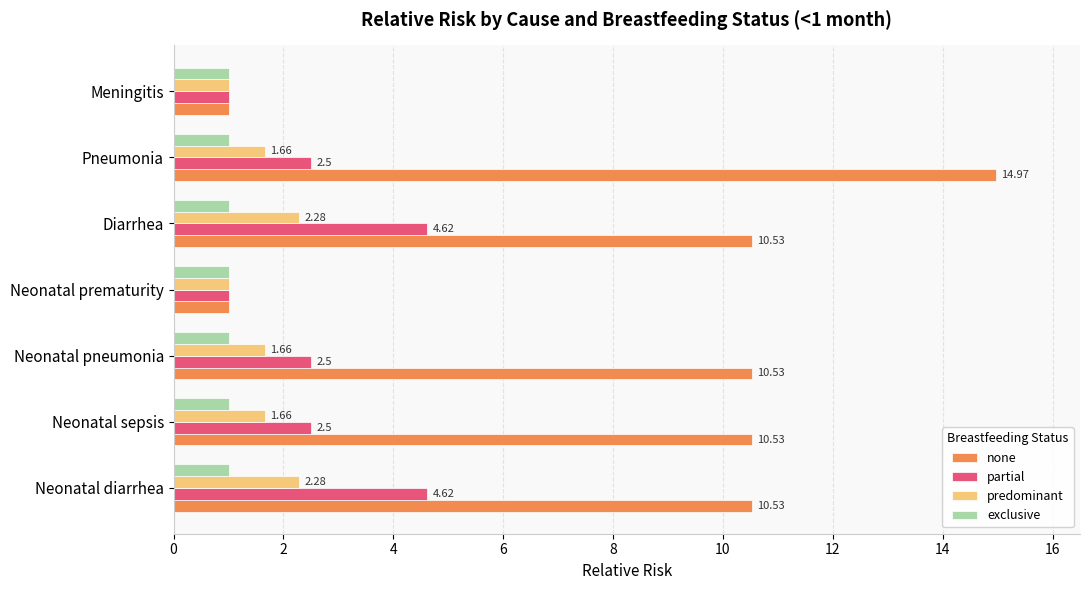

List the series in order of their peak value, lowest first.

exclusive, predominant, partial, none